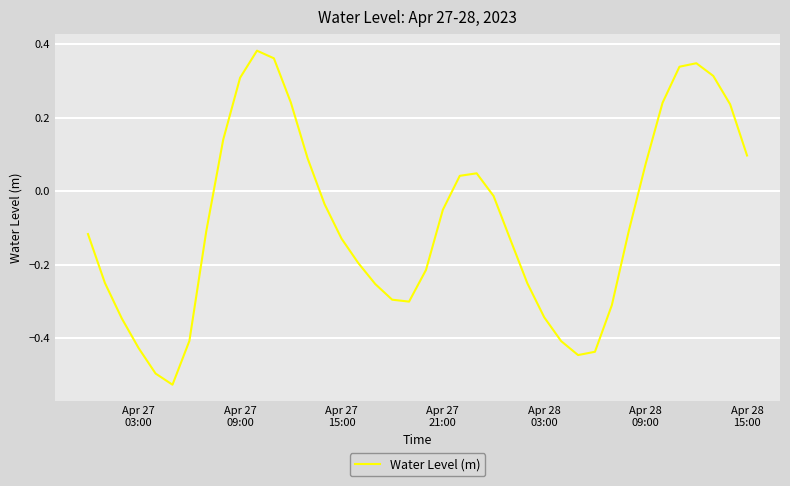

Does the chart have visible grid lines?

Yes